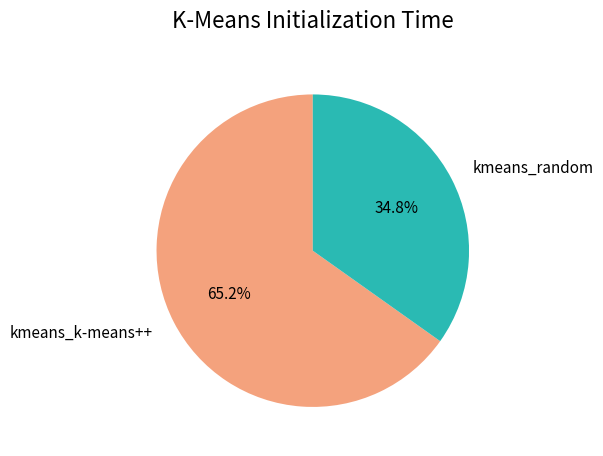

To the nearest percent, what portion does kmeans_k-means++ represent?

65%